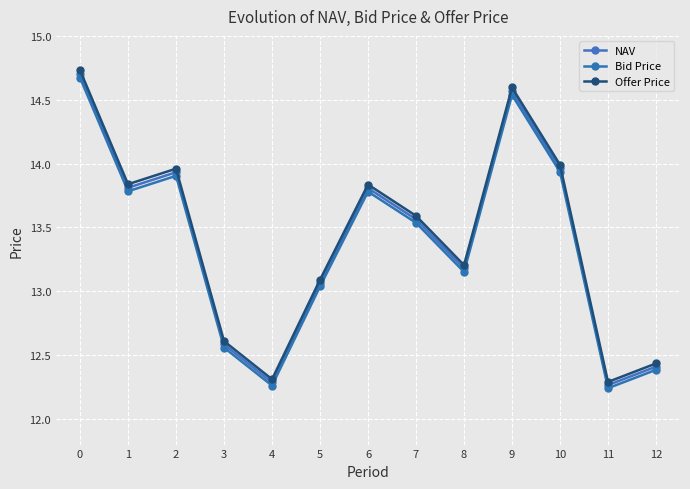

Reading left to right, extract all data points from this chart.

NAV: 14.7	13.8	13.9	12.6	12.3	13.1	13.8	13.6	13.2	14.6	14.0	12.3	12.4
Bid Price: 14.7	13.8	13.9	12.6	12.3	13.0	13.8	13.5	13.2	14.5	13.9	12.2	12.4
Offer Price: 14.7	13.8	14.0	12.6	12.3	13.1	13.8	13.6	13.2	14.6	14.0	12.3	12.4